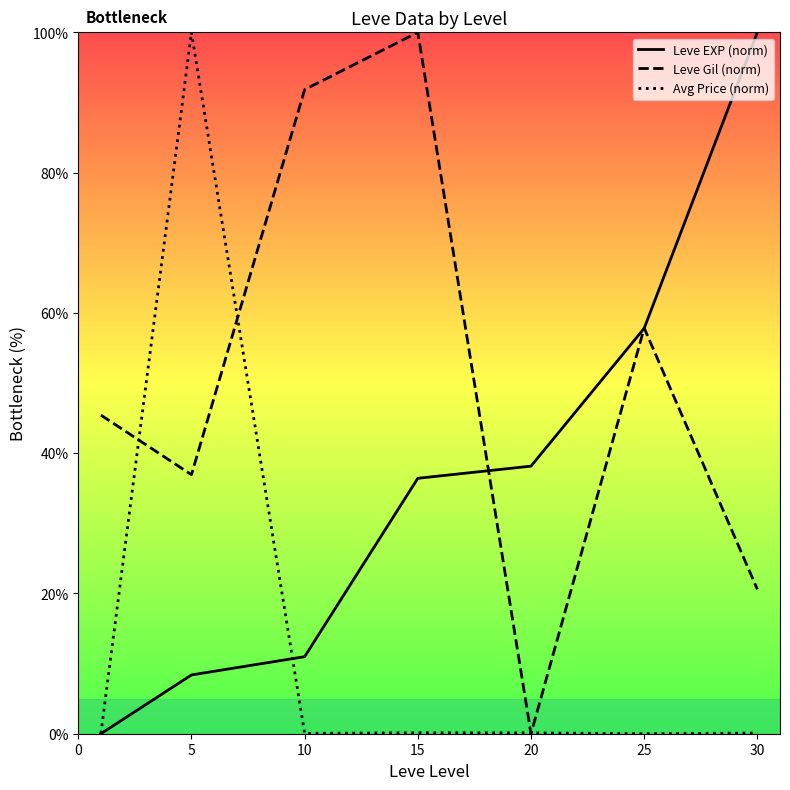

At how many categories does at least one series exceed 77?

4